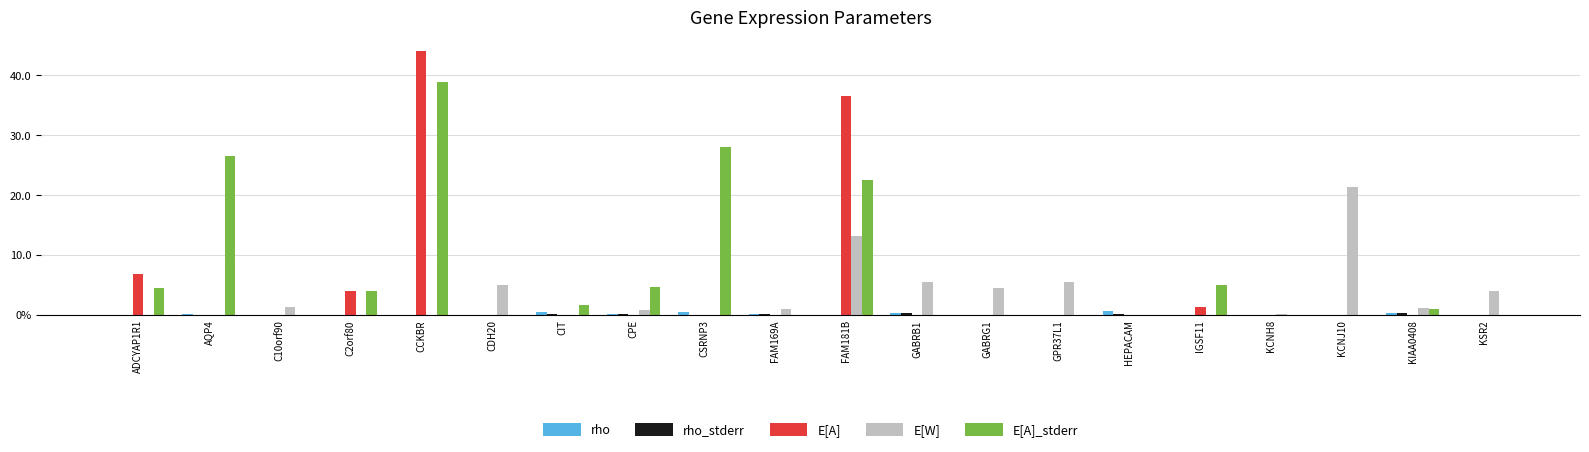

What is the difference between the highest and lowest values at KIAA0408?

1.1